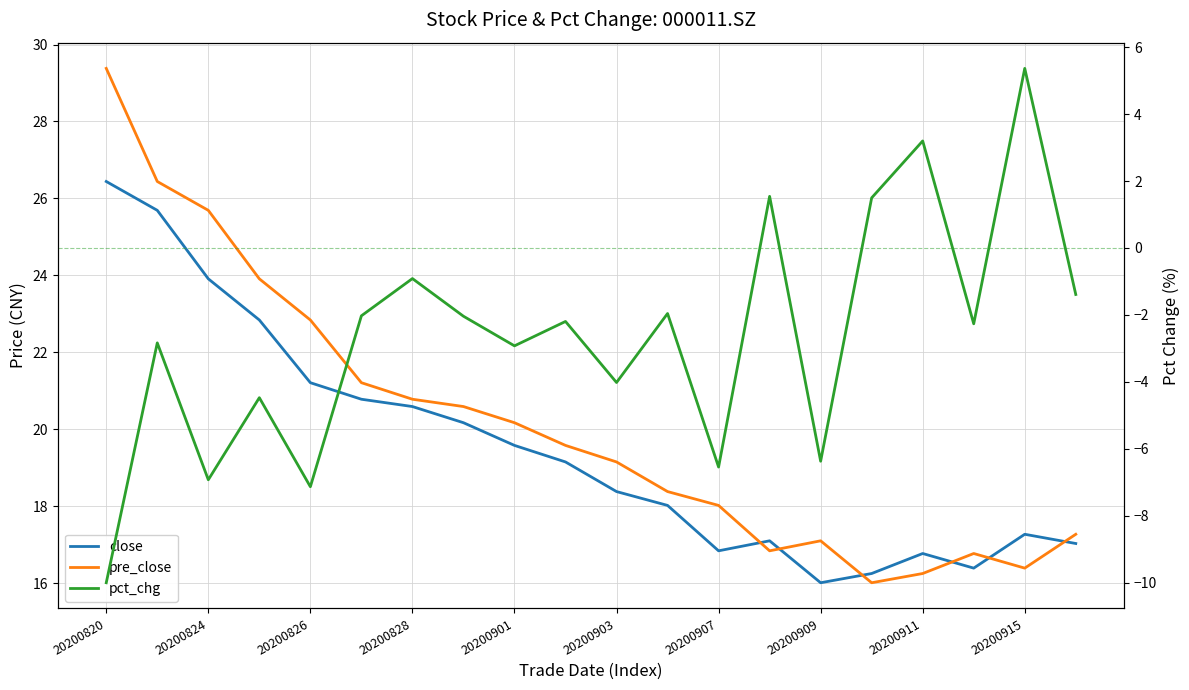

Which series has the largest total across all categories?

pre_close